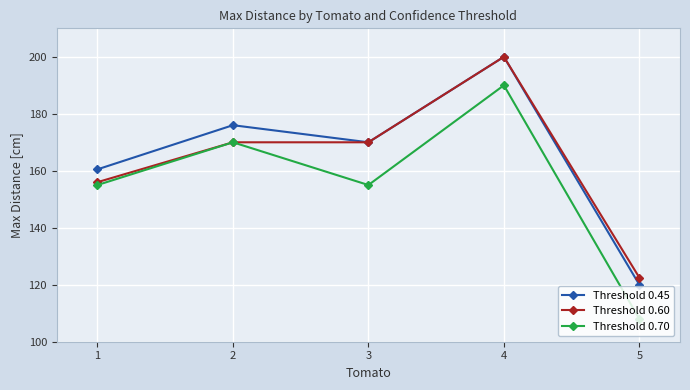

What is the total value across all series at 4?

590.0